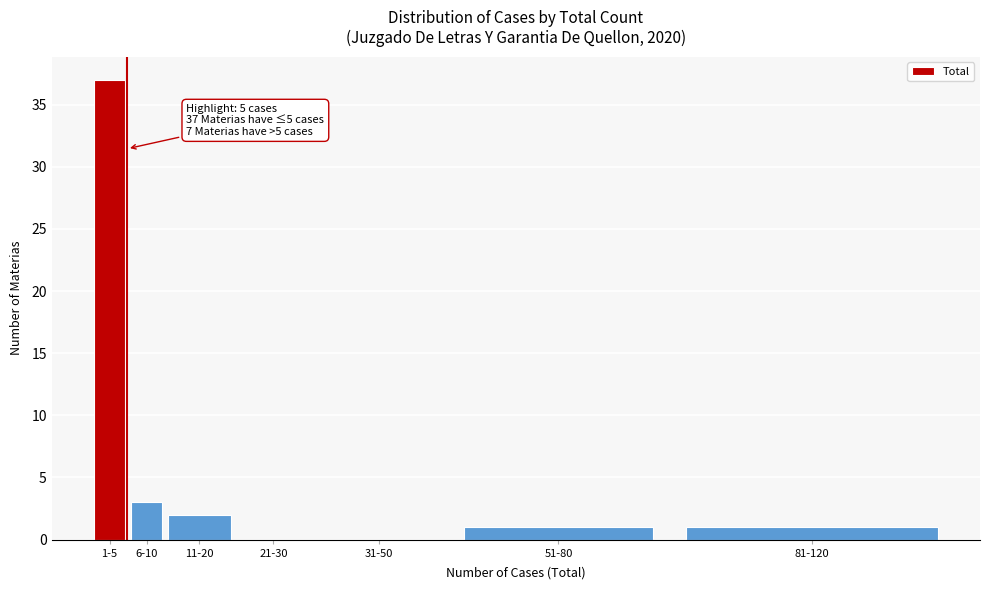

Reading right to left, extract all data points from this chart.

81-120=1	51-80=1	31-50=0	21-30=0	11-20=2	6-10=3	1-5=37